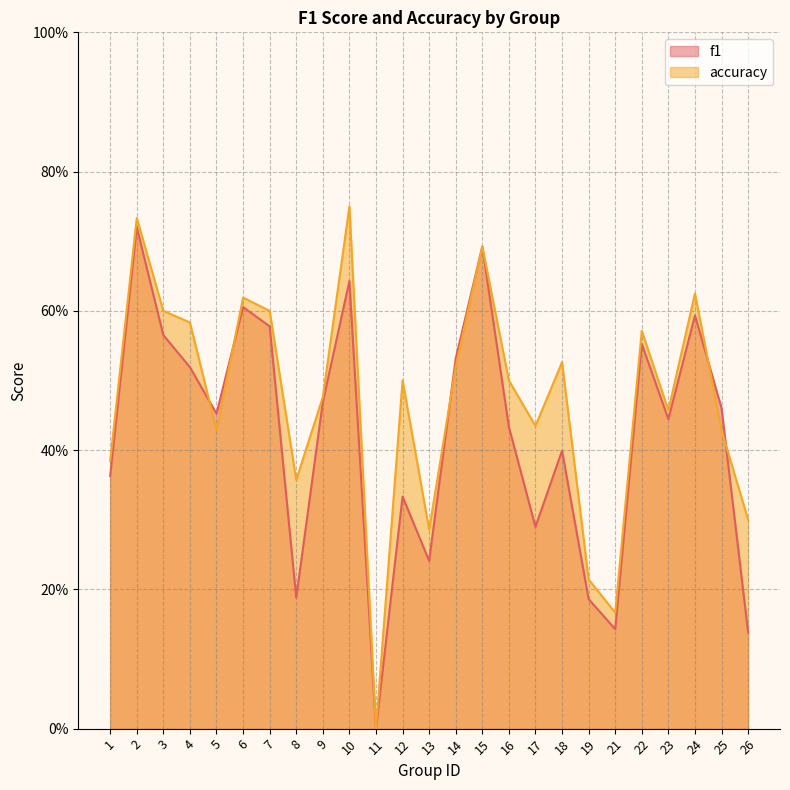

What are all the series names shown in the legend?

f1, accuracy